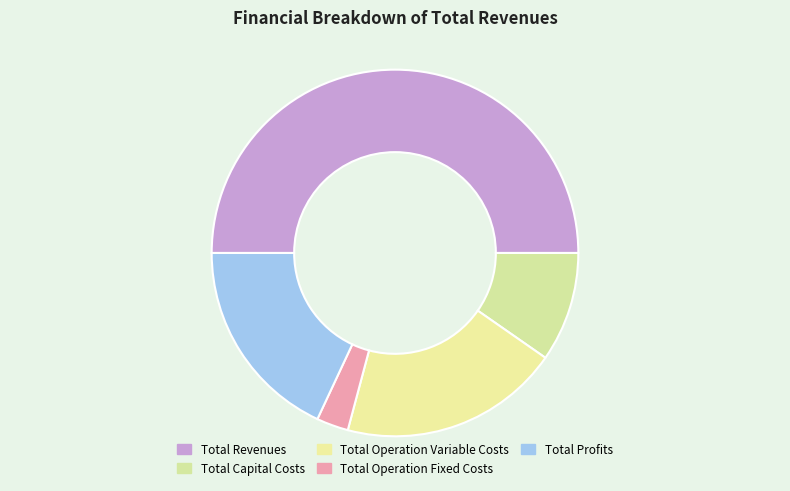

Does any single category account for the majority?

No